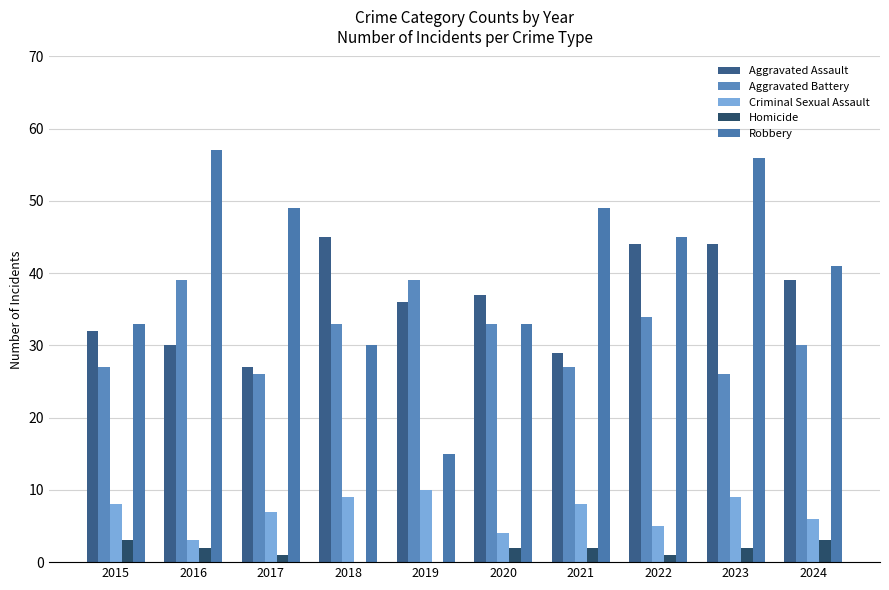

Reading left to right, transcribe all the data shown in this chart.

Aggravated Assault: 32	30	27	45	36	37	29	44	44	39
Aggravated Battery: 27	39	26	33	39	33	27	34	26	30
Criminal Sexual Assault: 8	3	7	9	10	4	8	5	9	6
Homicide: 3	2	1	0	0	2	2	1	2	3
Robbery: 33	57	49	30	15	33	49	45	56	41